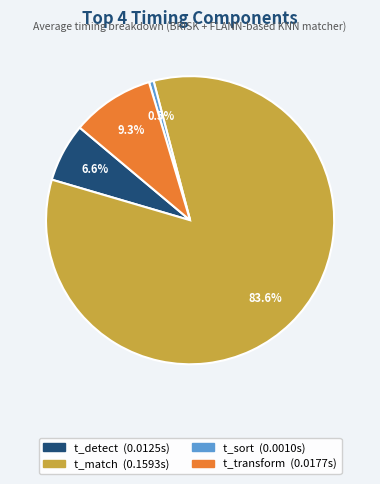

To the nearest percent, what is the difference between the t_sort and t_detect slice percentages?

6%